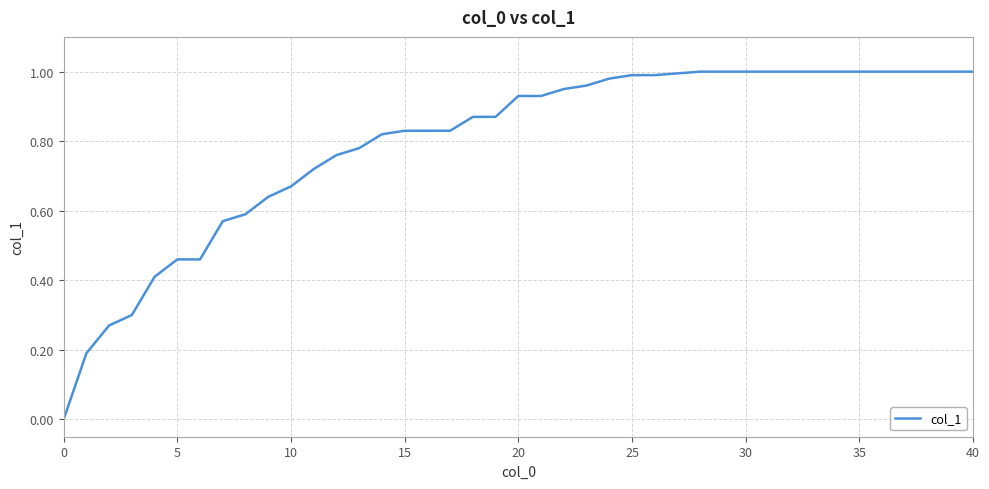

What is the maximum value shown in the chart?

1.0